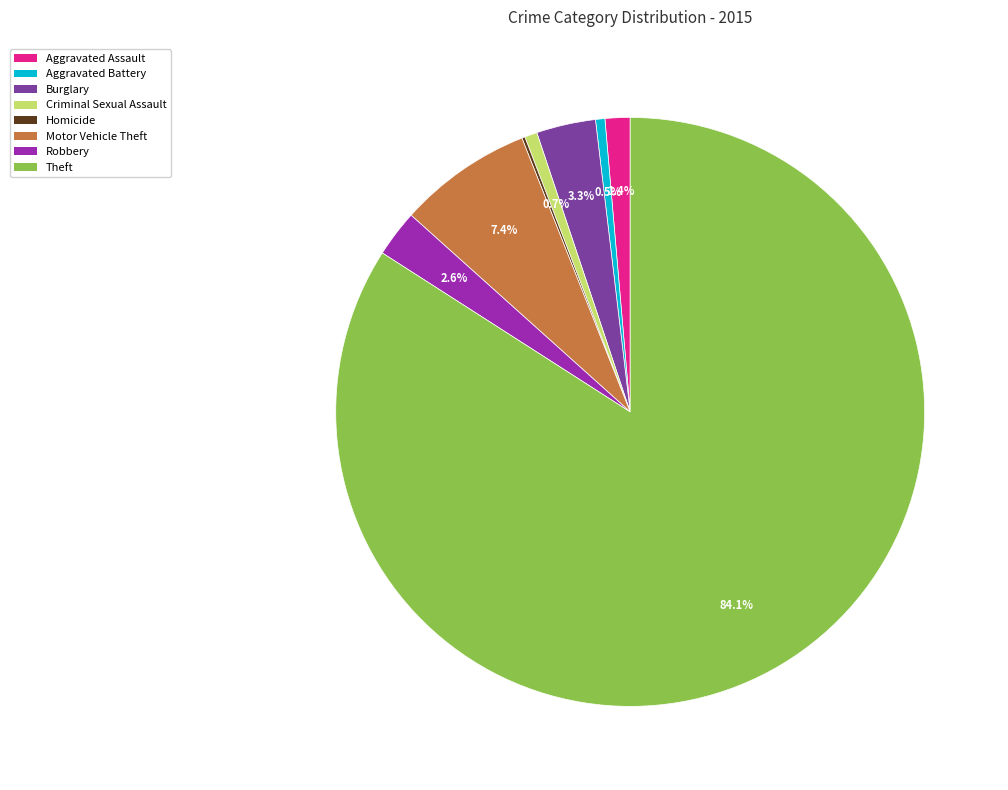

What is the largest slice in the pie chart?

Theft